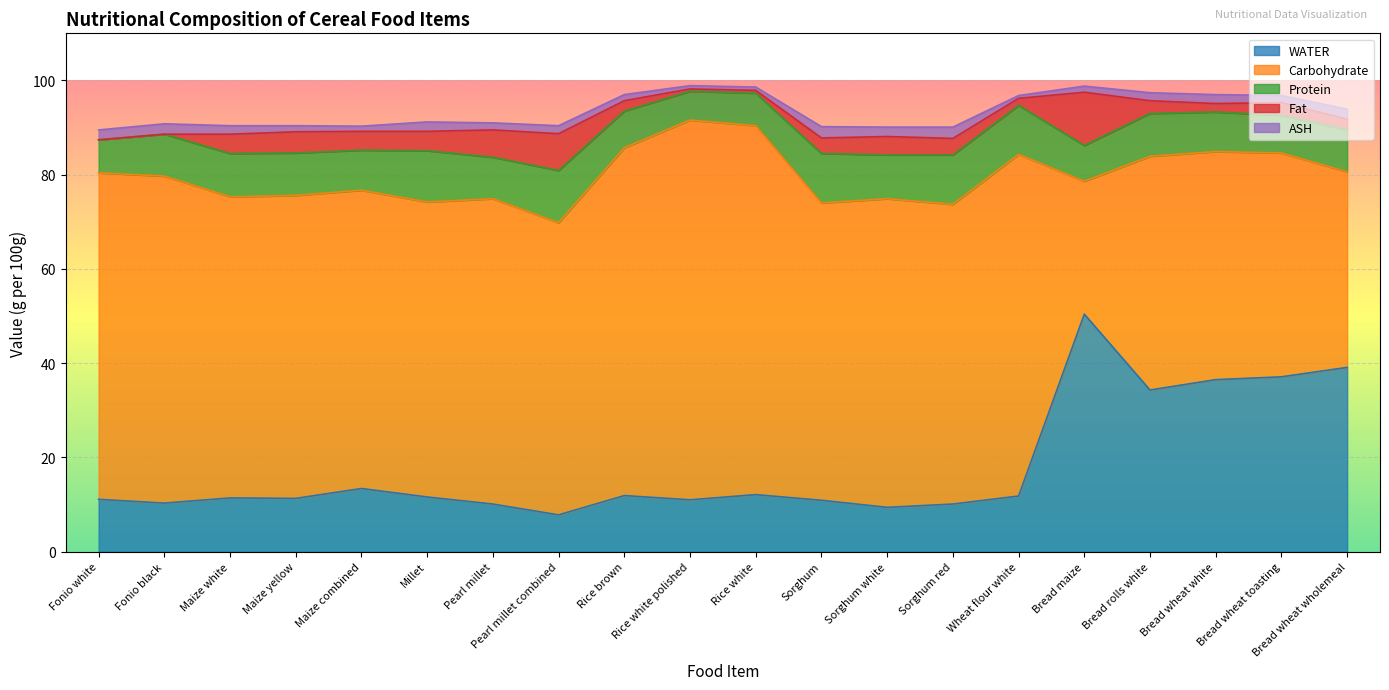

Does the chart display data point markers on the line(s)?

No